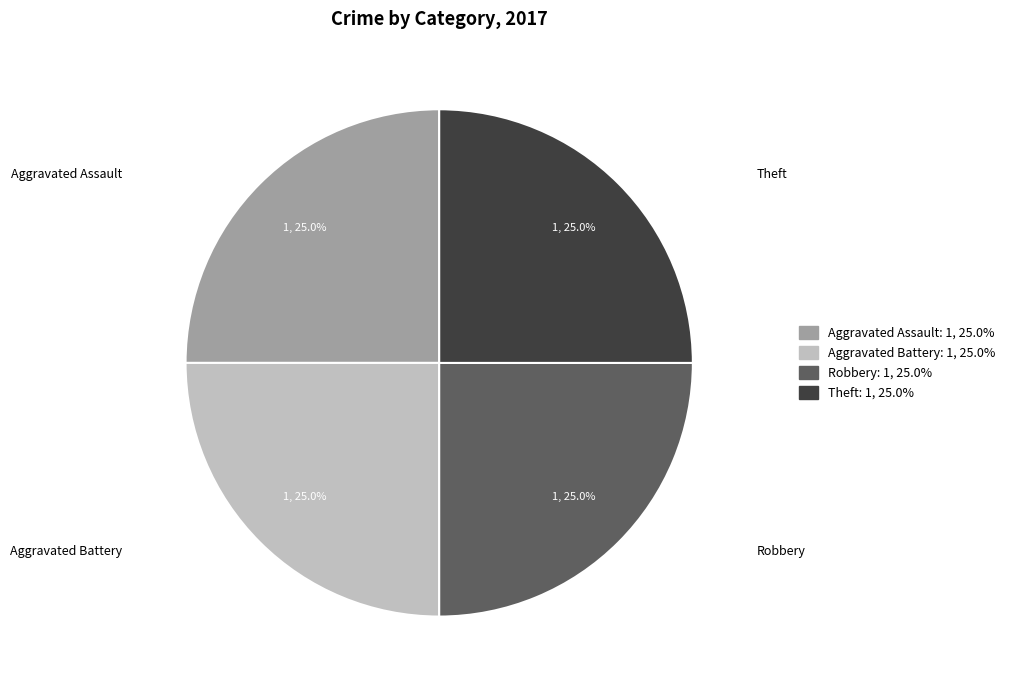

Does any single category account for the majority?

No